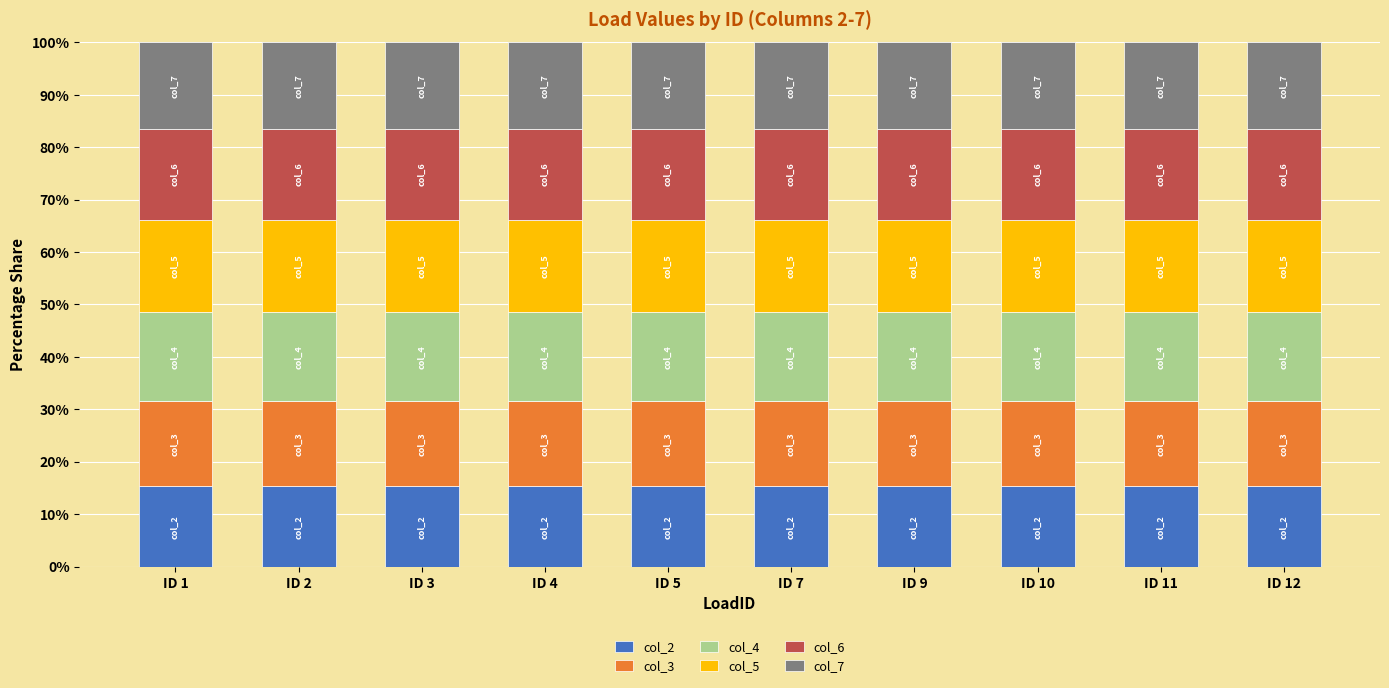

The value of col_2 at ID 3 is 25.1. True or false?

False